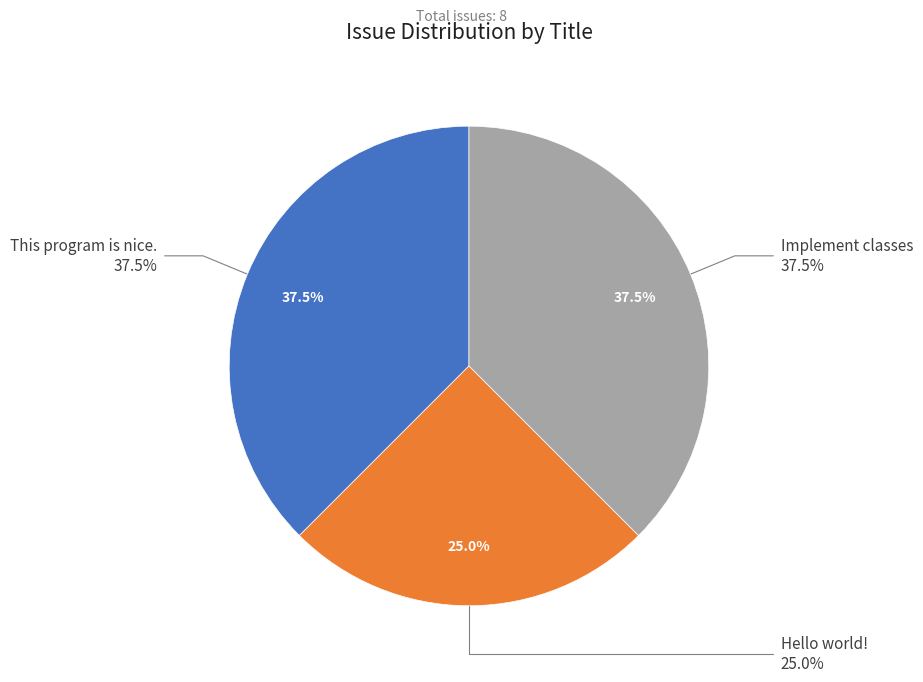

Does This program is nice. account for over 50% of the chart?

No